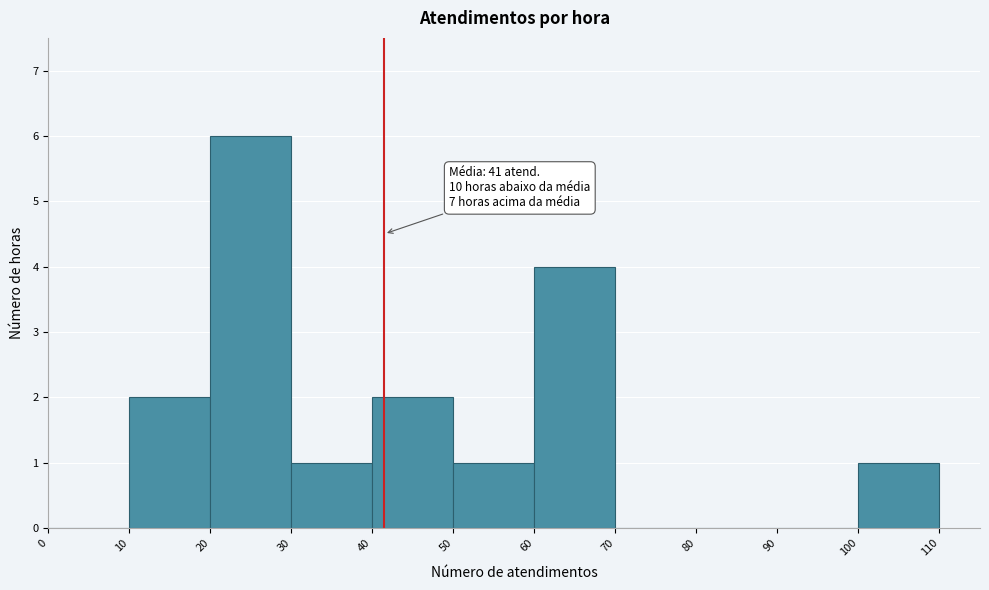

Over which range of the x-axis is the bar tallest?

20 to 30